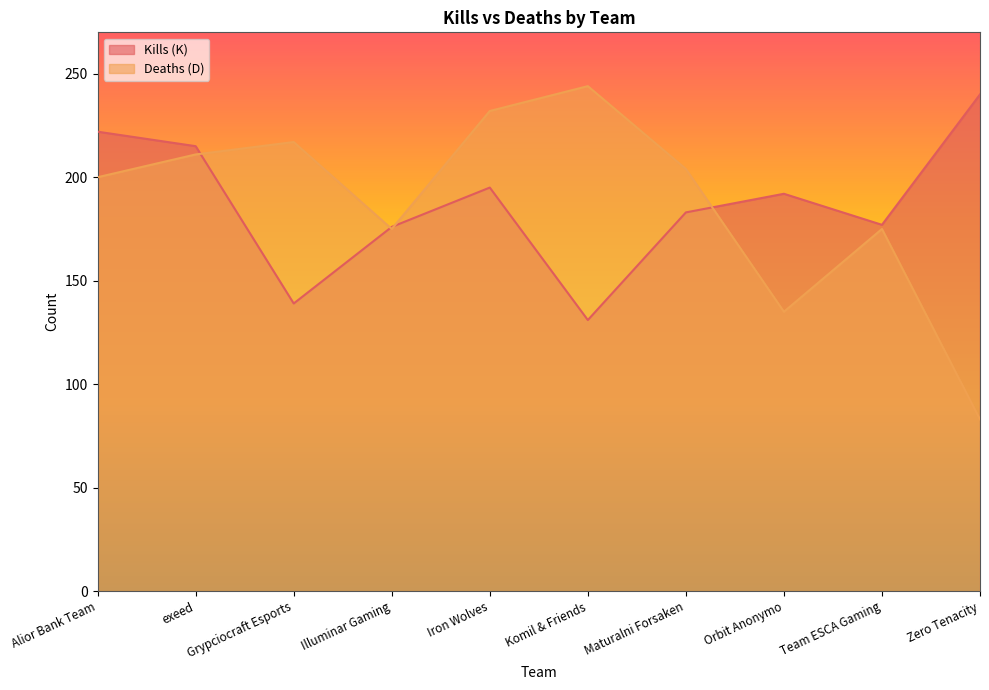

What is the label of the 6th point from the right?

Iron Wolves